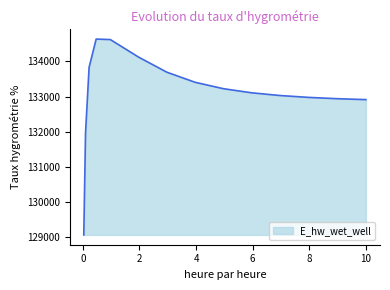

What is the difference between the maximum and minimum values?

5559.4